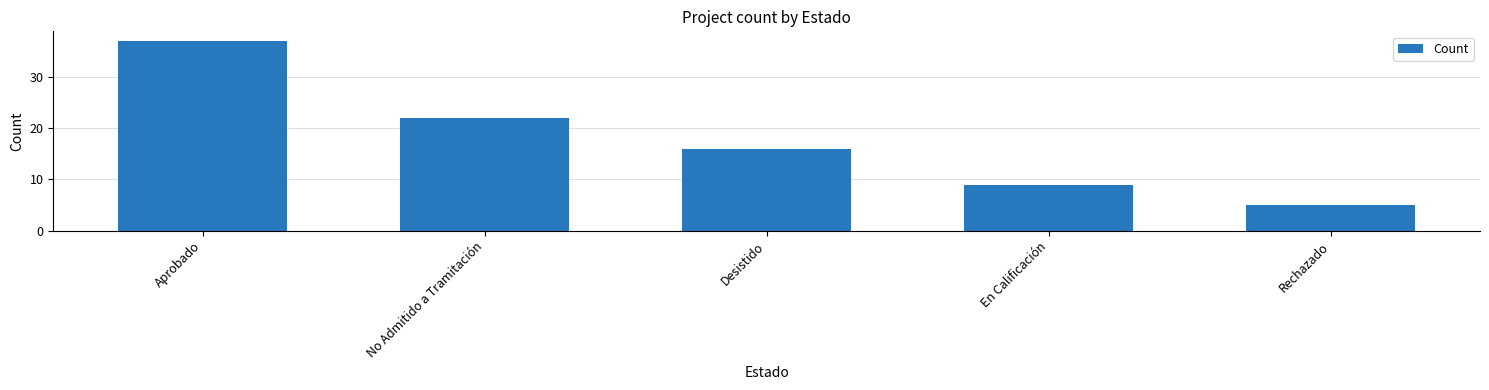

How many values are below 16?

2